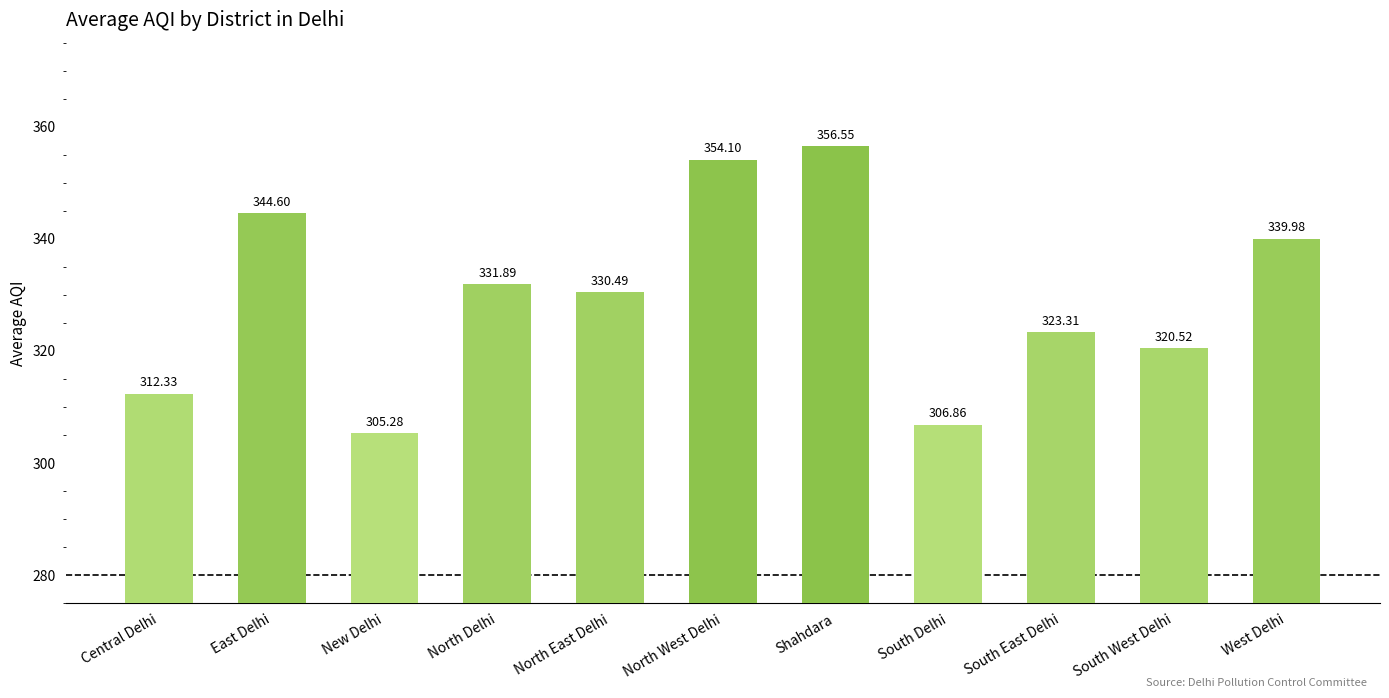

What is the minimum value shown in the chart?

305.3